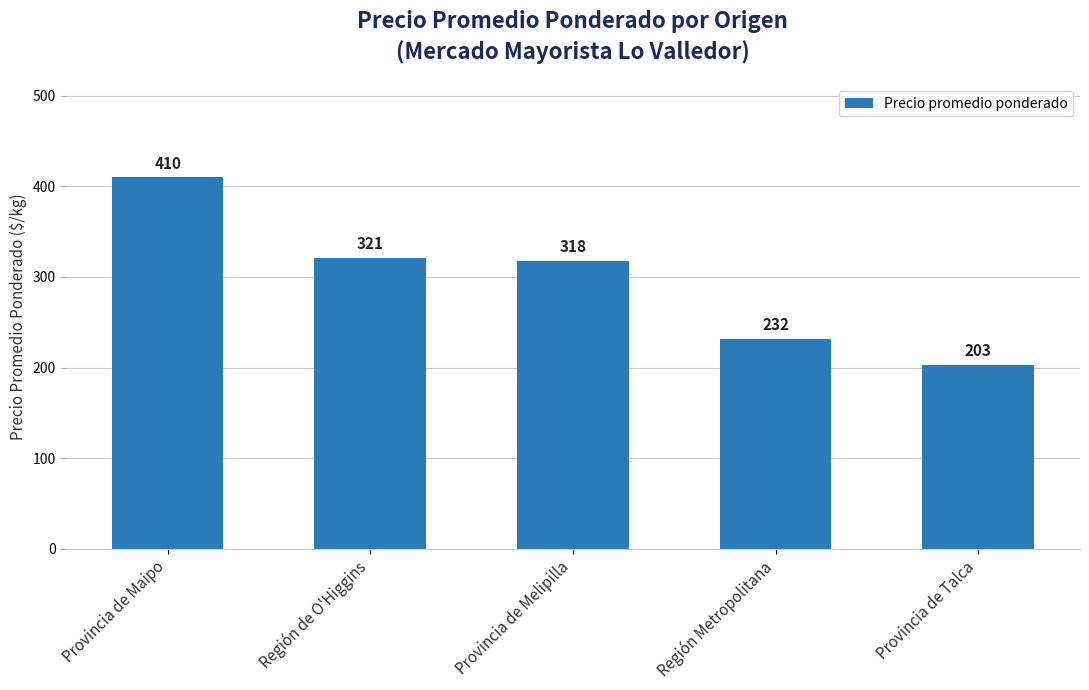

What is the difference between the maximum and minimum values?

207